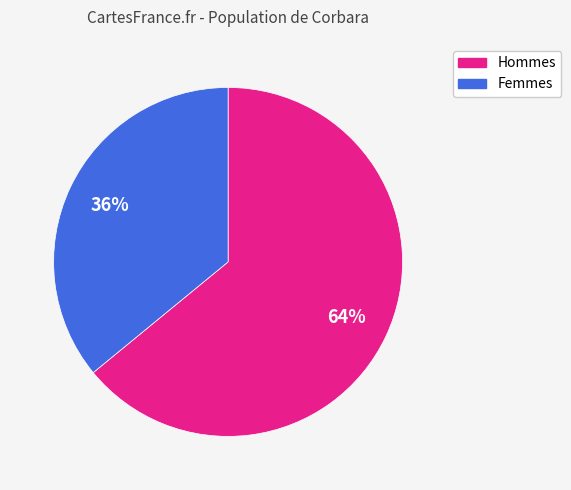

Does any single category account for the majority?

Yes